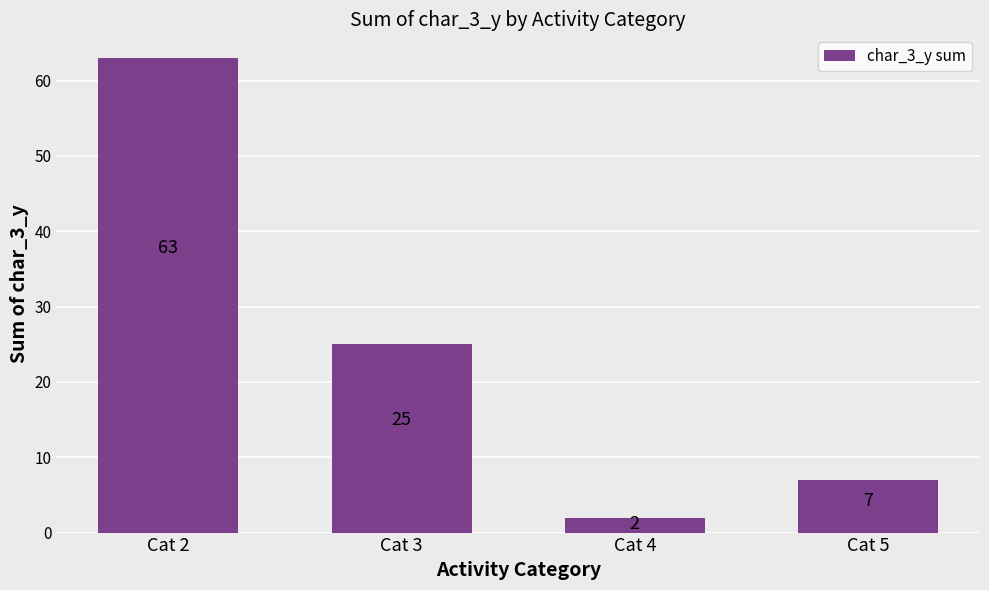

Reading right to left, what are all the values shown in this chart?

7	2	25	63